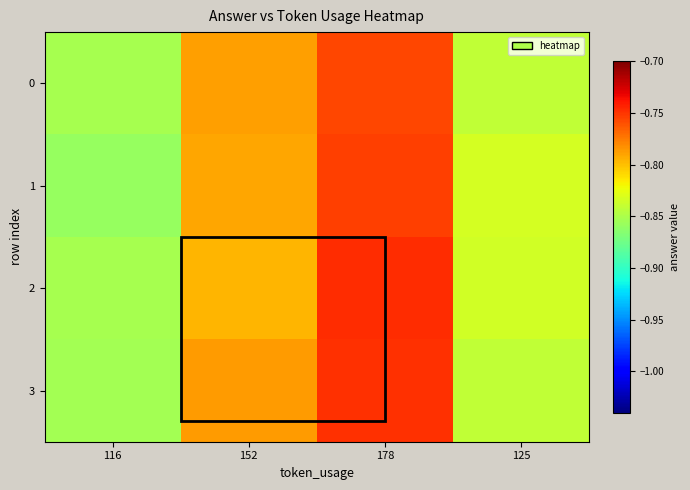

Which series has the widest spread of values?

row_1